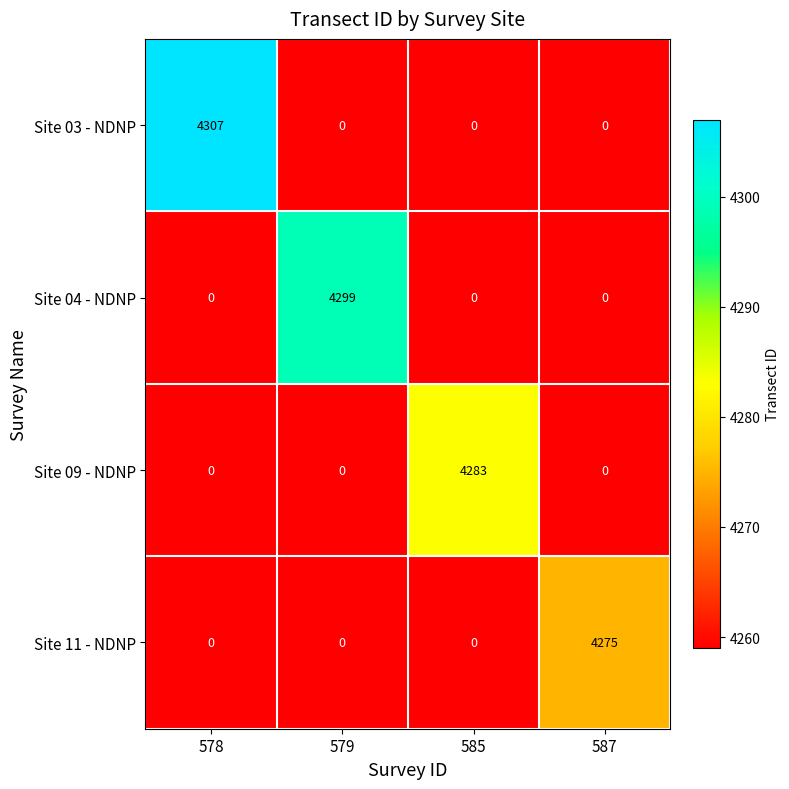

How many Site 09 - NDNP values are between 0 and 4283?

4